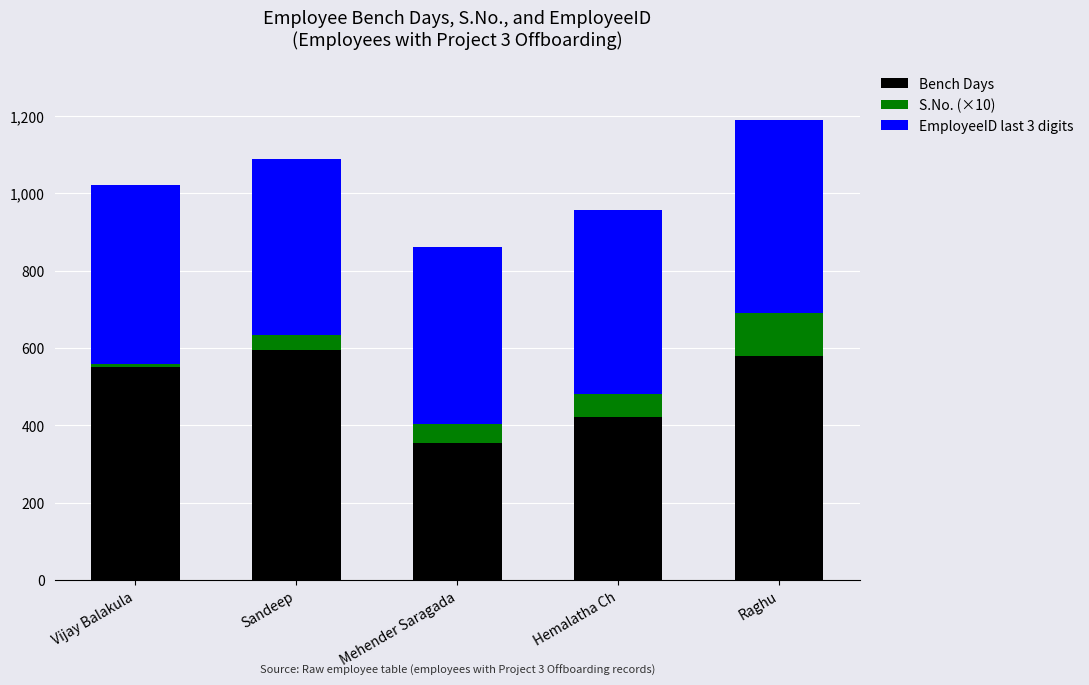

What is the sum of all Bench Days values?

2501